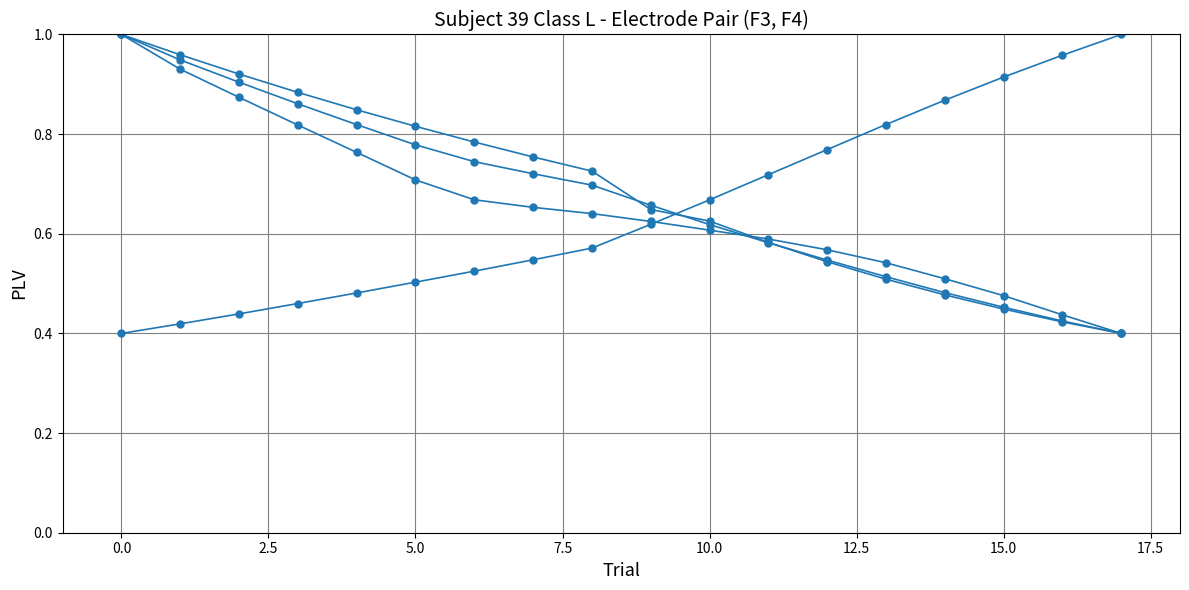

Is this an area chart (filled region under the line)?

No